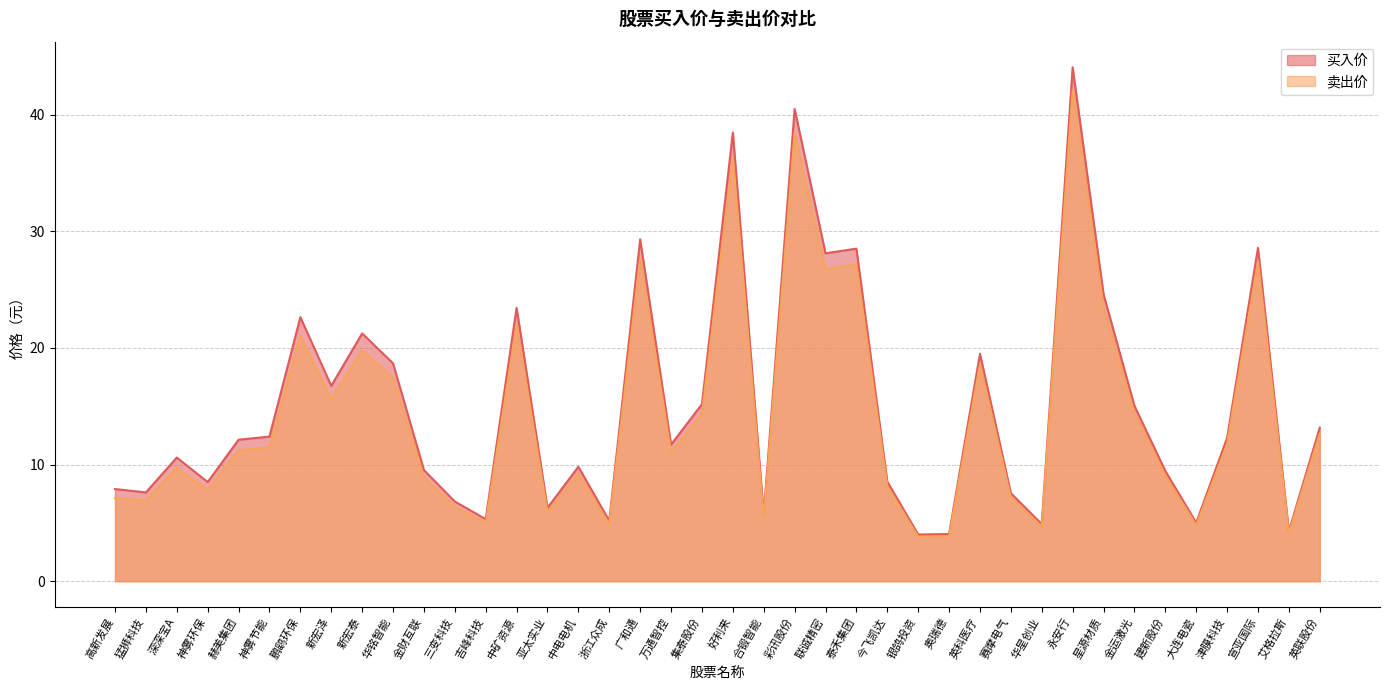

True or false: 买入价 and 卖出价 cross at least once.

False